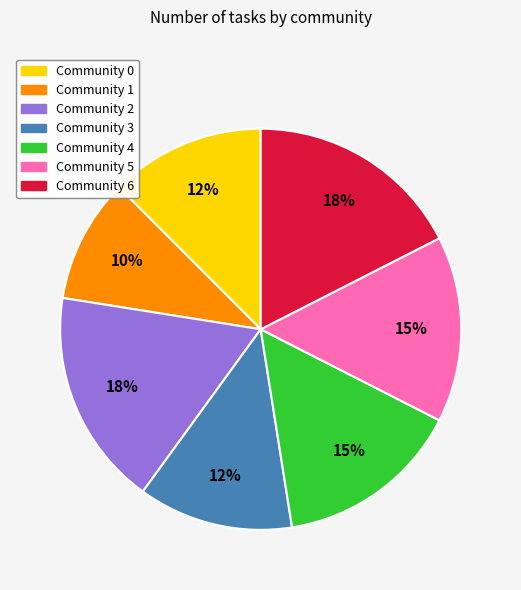

Between Community 1 and Community 0, which is larger?

Community 0